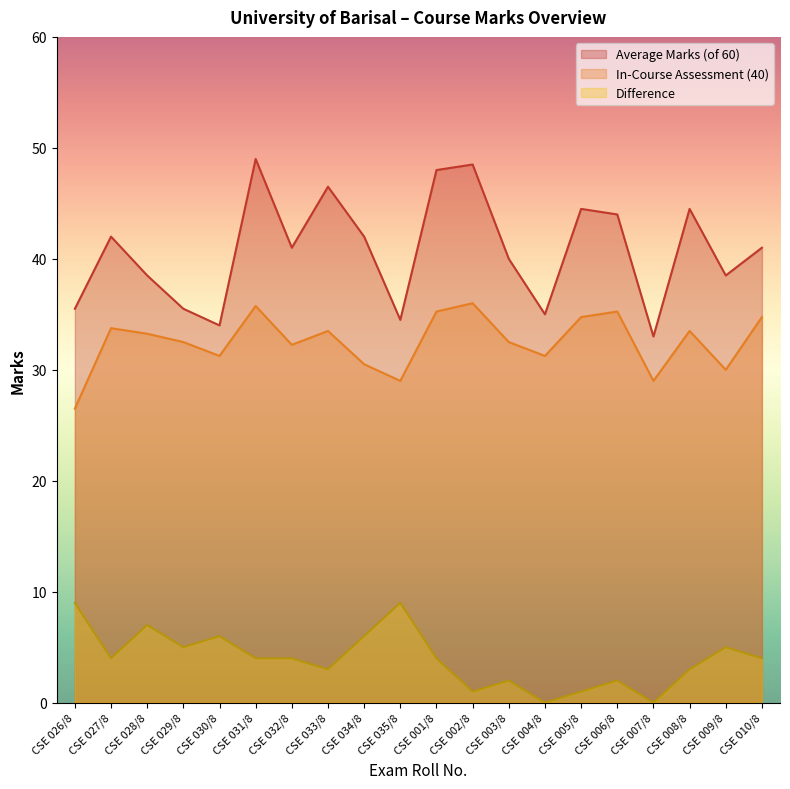

How many lines are shown in the chart?

3